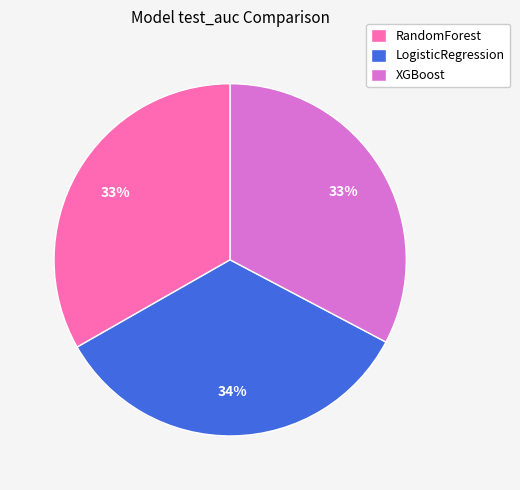

To the nearest percent, what percentage of the pie is LogisticRegression?

34%